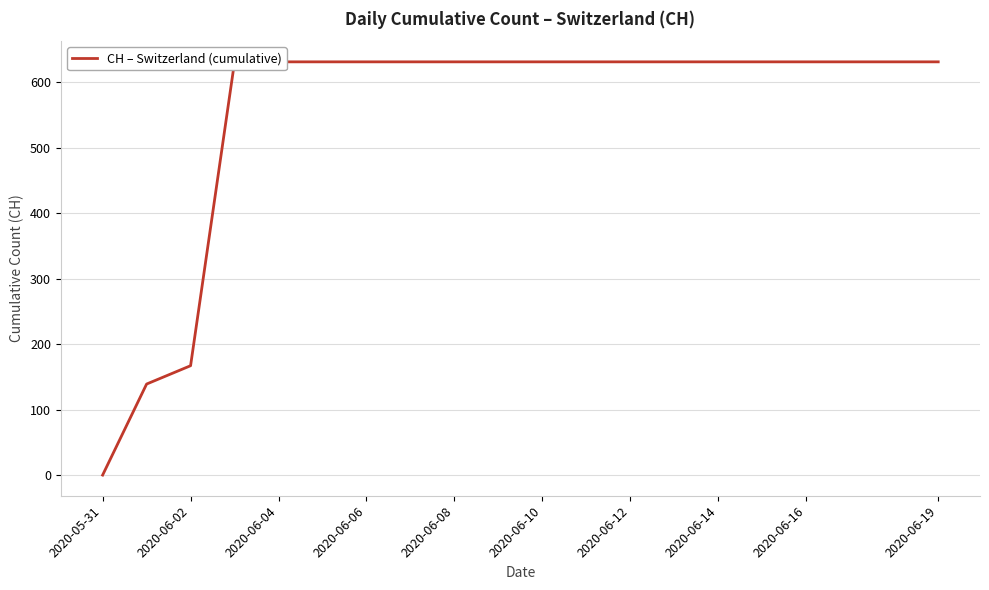

Does the chart display data point markers on the line(s)?

No